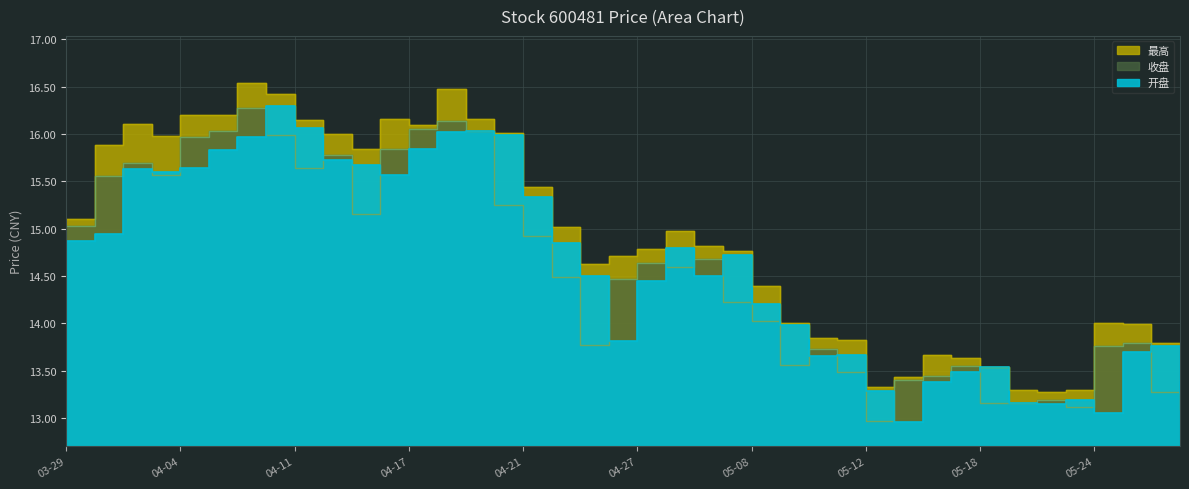

What is the approximate value of 开盘 at 2023-04-26?

13.8